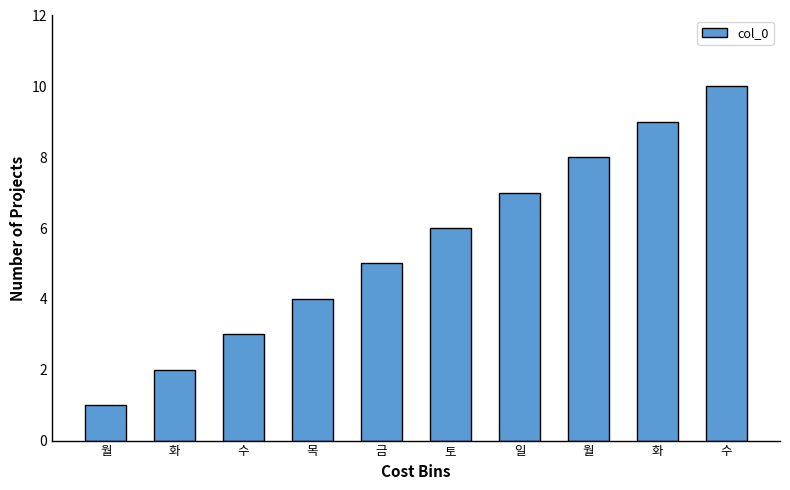

How many data points does each series have?

10